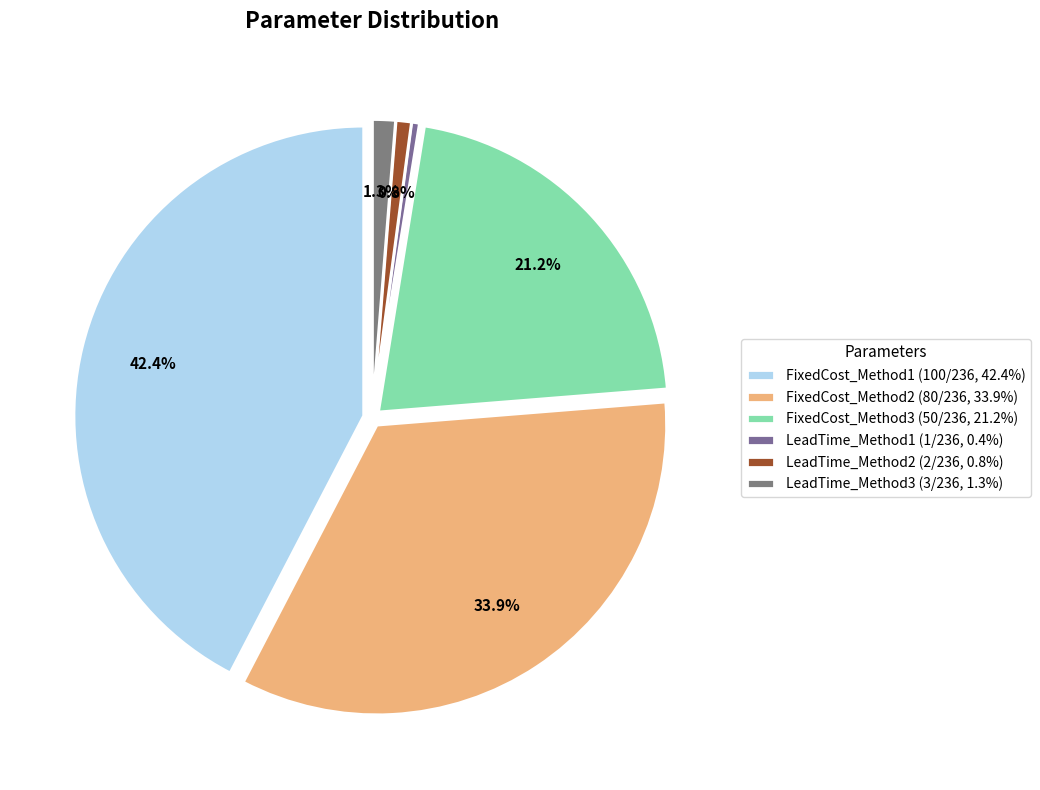

To the nearest percent, what is the difference between the largest and smallest slice percentages?

42%